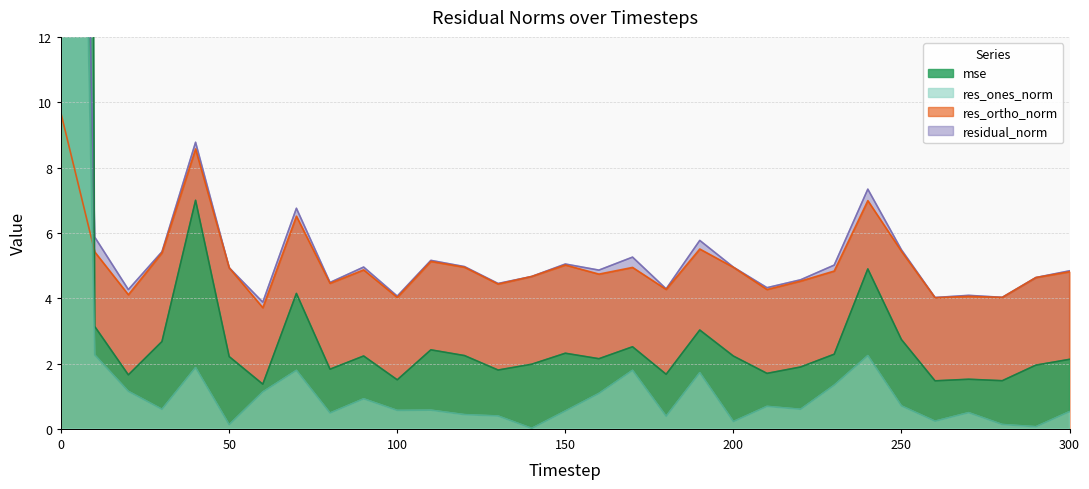

How many lines are shown in the chart?

4